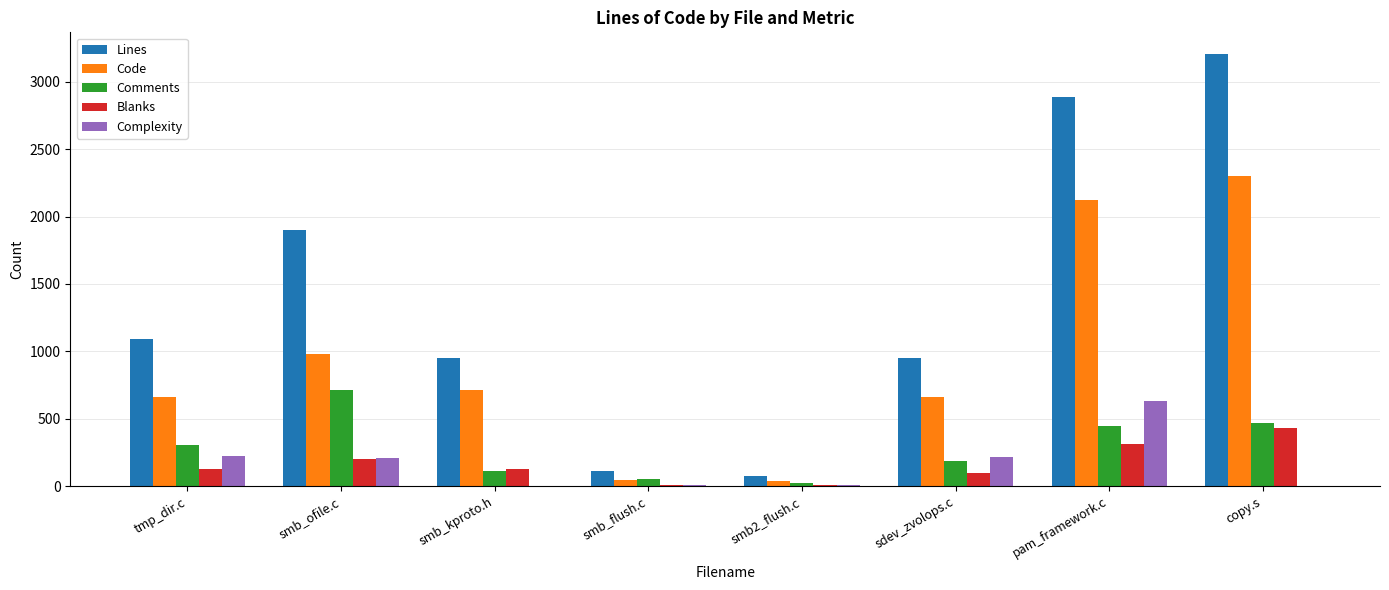

True or false: Lines has a value of 925 at pam_framework.c.

False